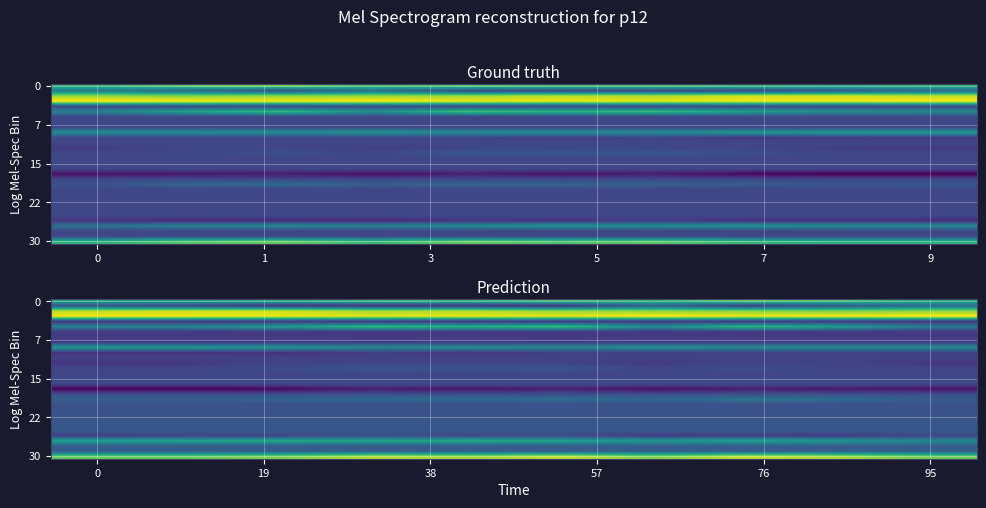

At how many categories does at least one series exceed 0?

10